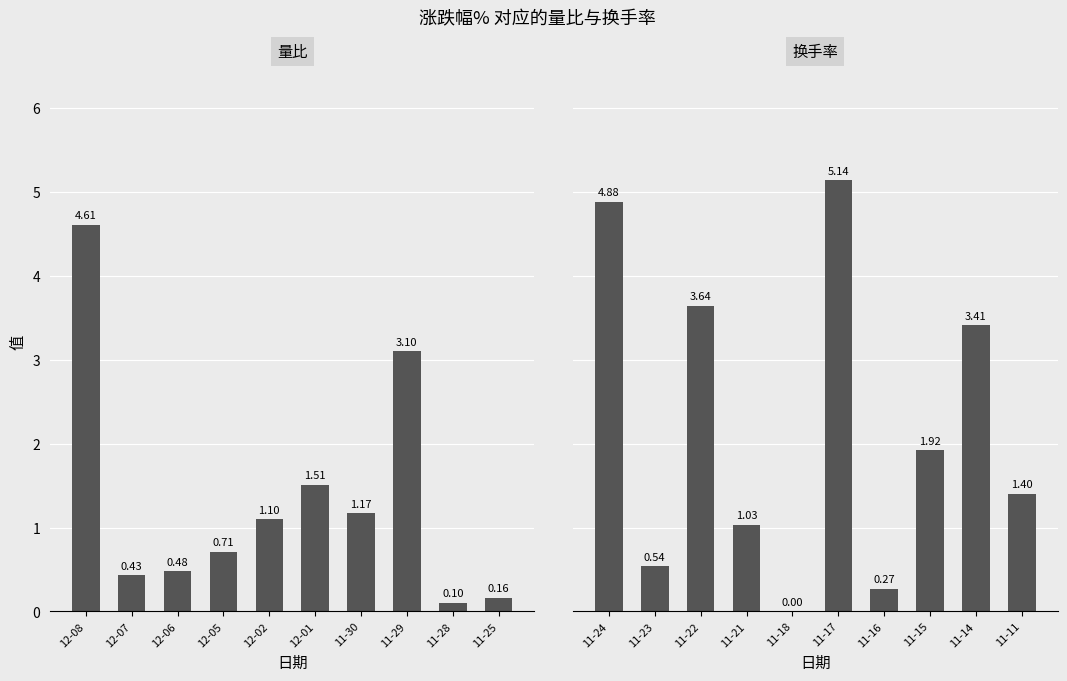

Reading left to right, transcribe all the data shown in this chart.

量比: 4.6	0.4	0.5	0.7	1.1	1.5	1.2	3.1	0.1	0.2
换手率: 4.9	0.5	3.6	1.0	0.0	5.1	0.3	1.9	3.4	1.4